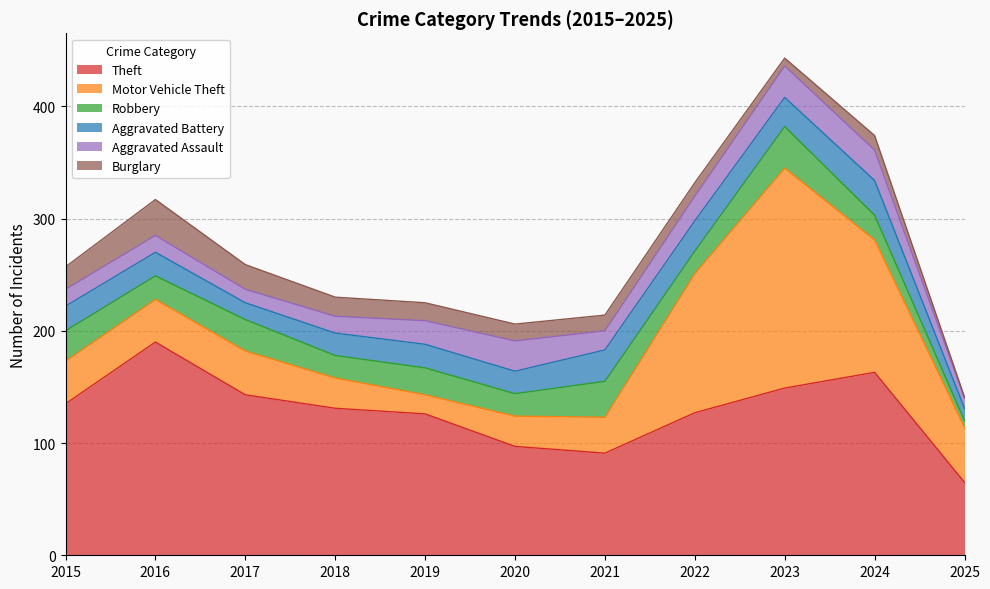

How many intersections are there between Aggravated Battery and Robbery?

3